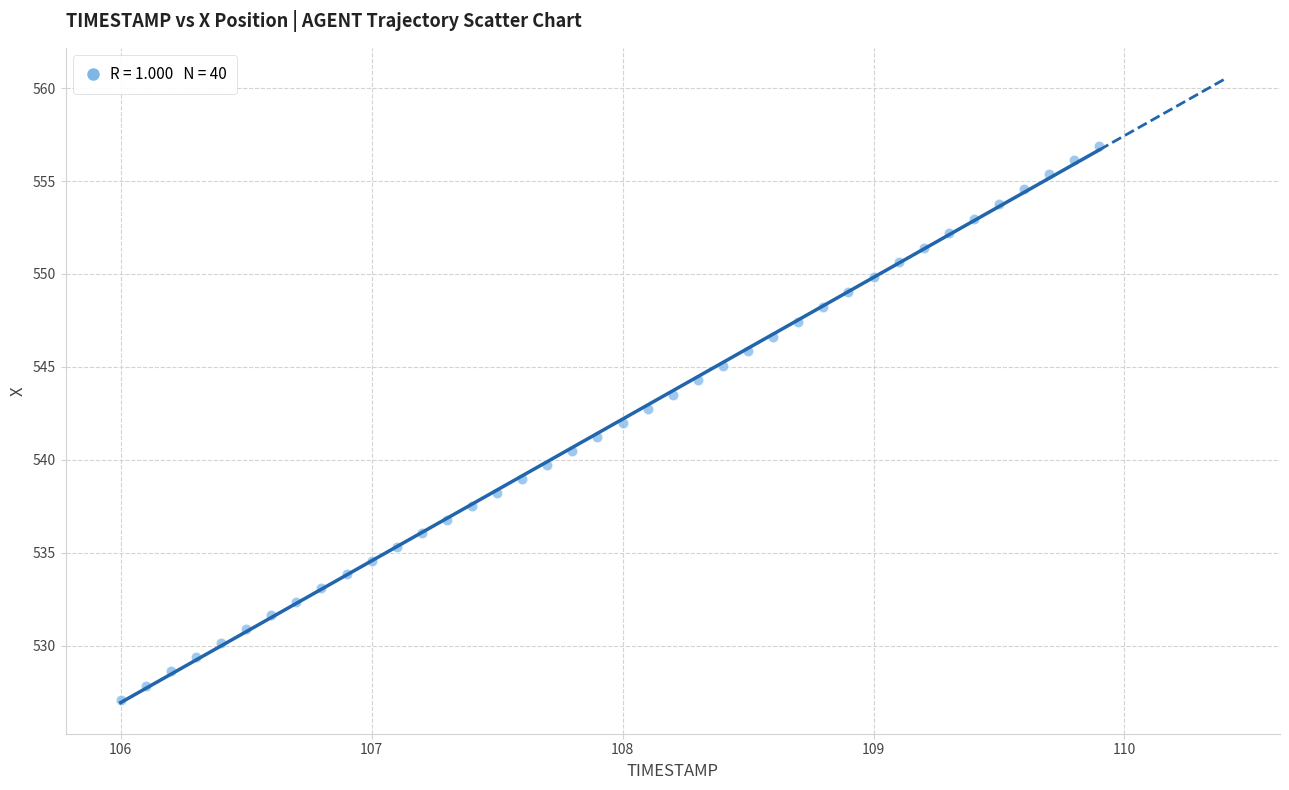

What is the range of Y values (max minus min)?

29.8